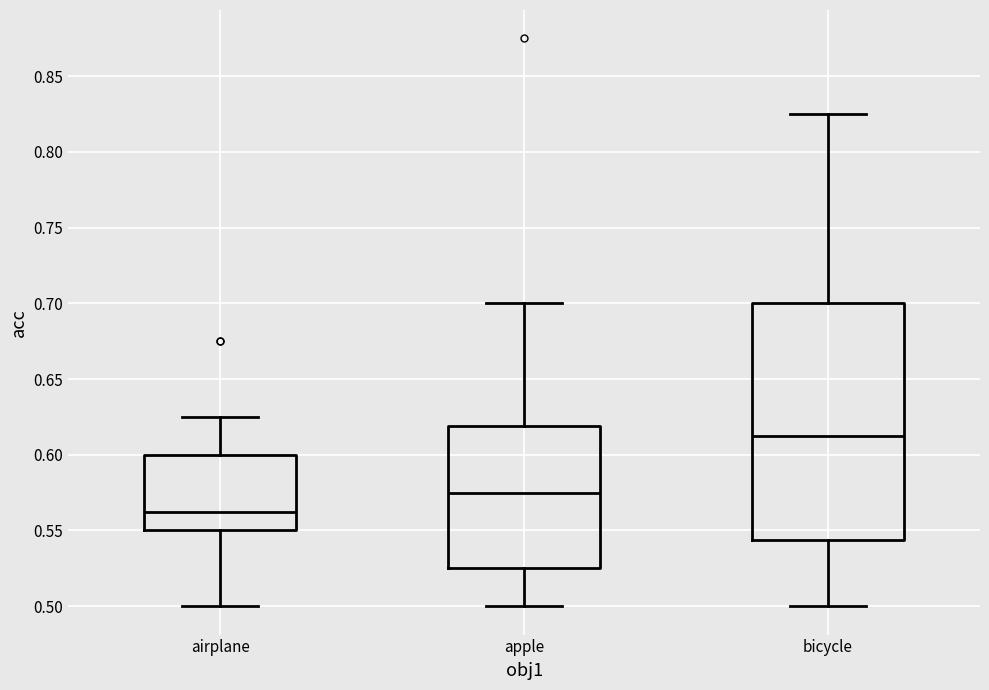

Where does the upper whisker of the box for airplane end on the y-axis? The values are not printed on the chart, so give them approximately, as read against the axis.

0.625